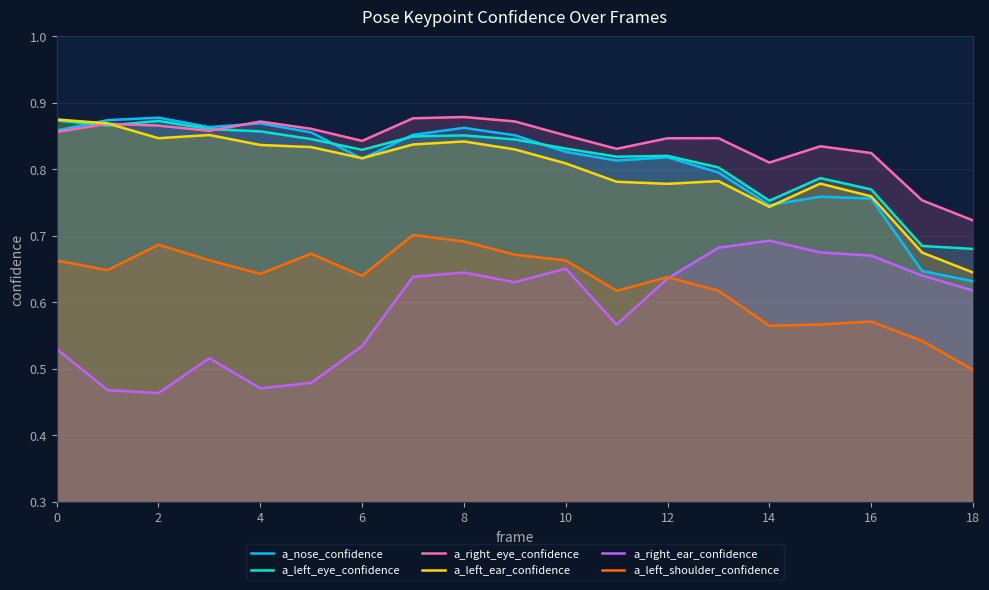

True or false: a_left_ear_confidence has a value of 1.5 at 2.

False